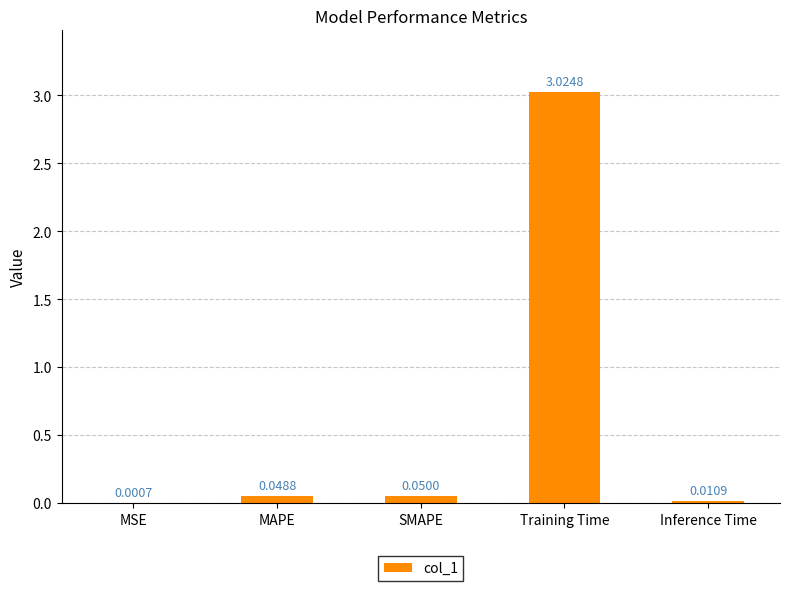

Which has a higher value, SMAPE or Inference Time?

SMAPE